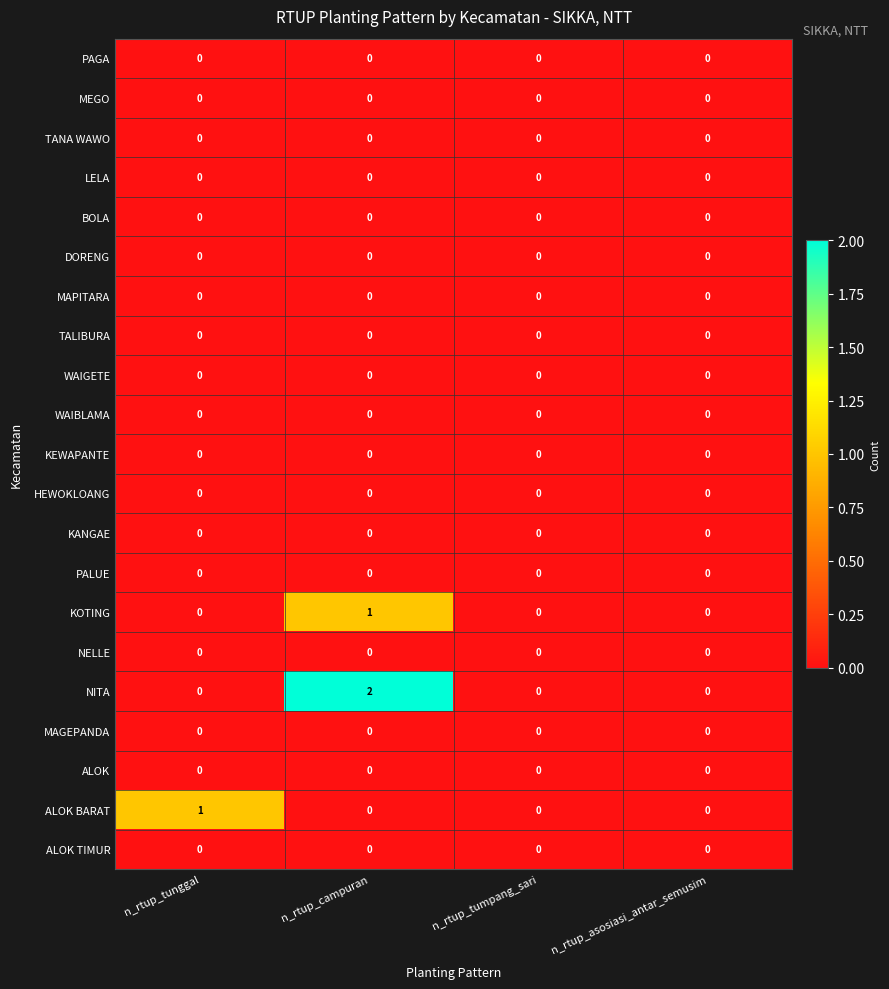

Between n_rtup_campuran and n_rtup_tumpang_sari, which series saw the biggest shift?

NITA